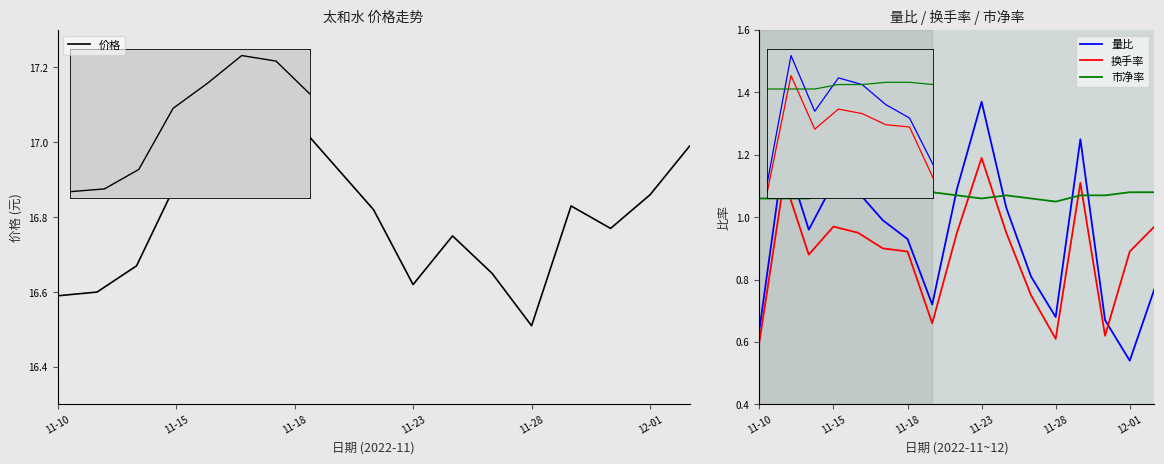

In 量比, how many points are lower than both neighbors (excluding endpoints)?

4